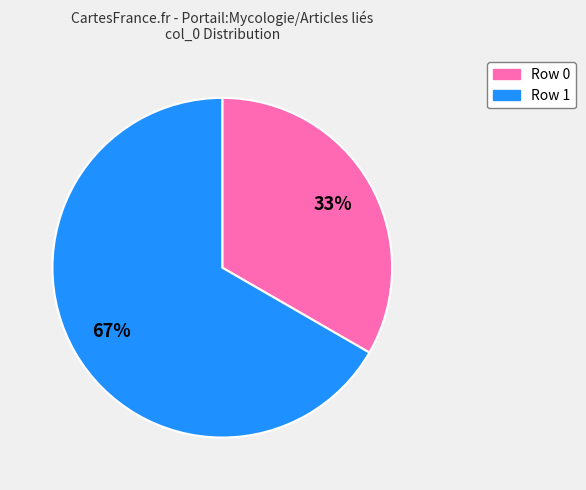

Is there a majority slice in this chart?

Yes